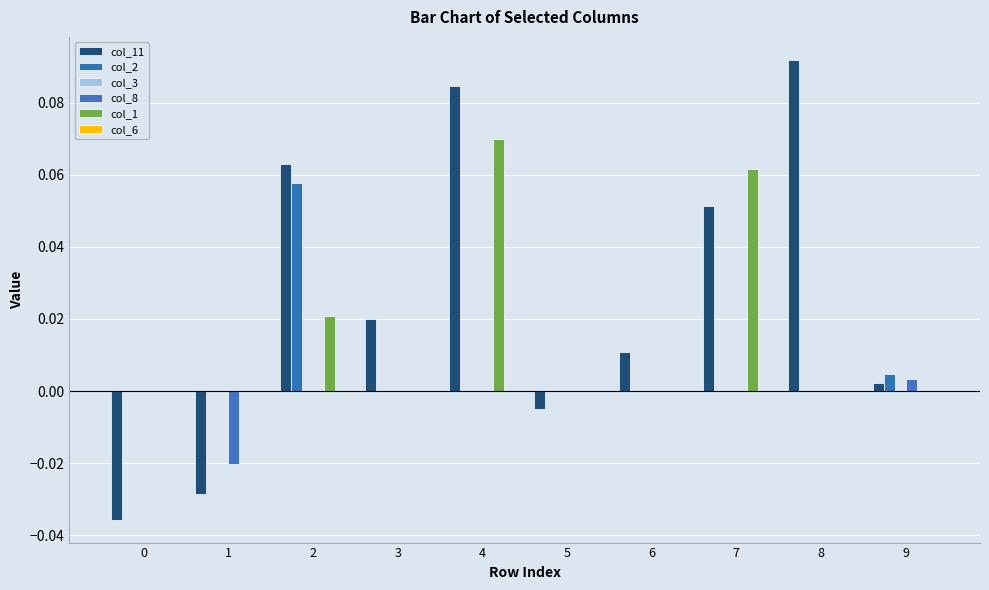

Count the number of data series in this chart.

4